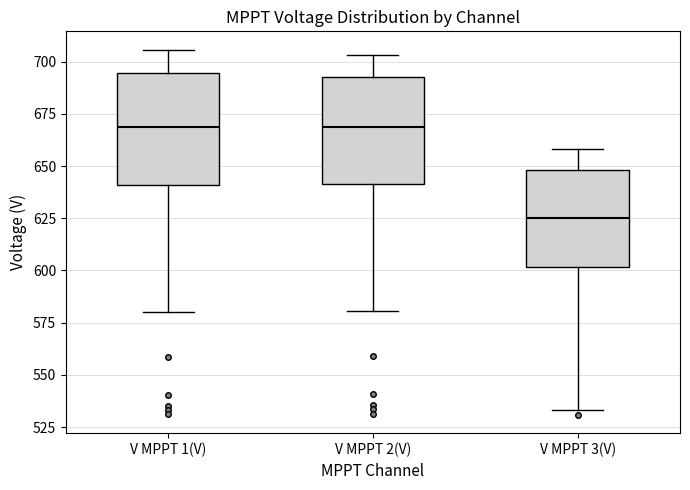

Reading left to right, read every box against the y-axis: the position of its median line, the range the box covers, and the ends of its whiskers. The values are not printed on the chart, so give them approximately, as read against the axis.

V MPPT 1(V): median 670, box 640 to 695, whiskers 580 to 705
V MPPT 2(V): median 670, box 640 to 695, whiskers 580 to 705
V MPPT 3(V): median 625, box 600 to 650, whiskers 535 to 660